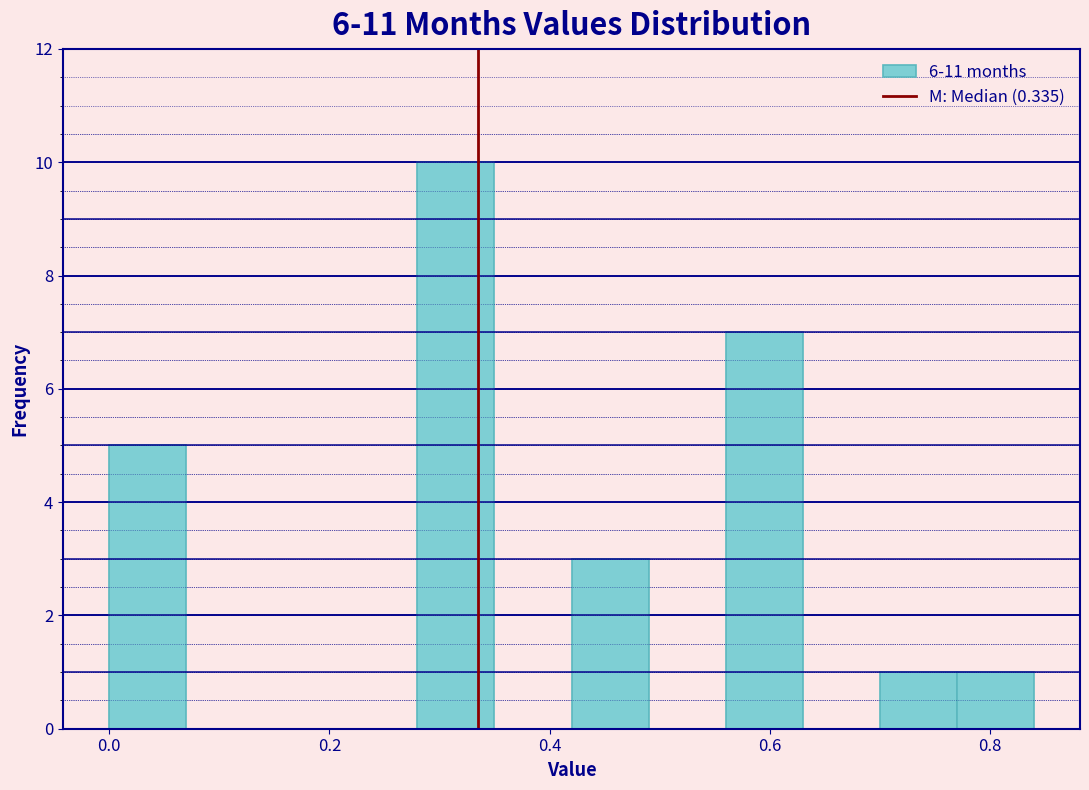

Read against the x-axis, roughly where is the centre of the tallest bar?

0.32